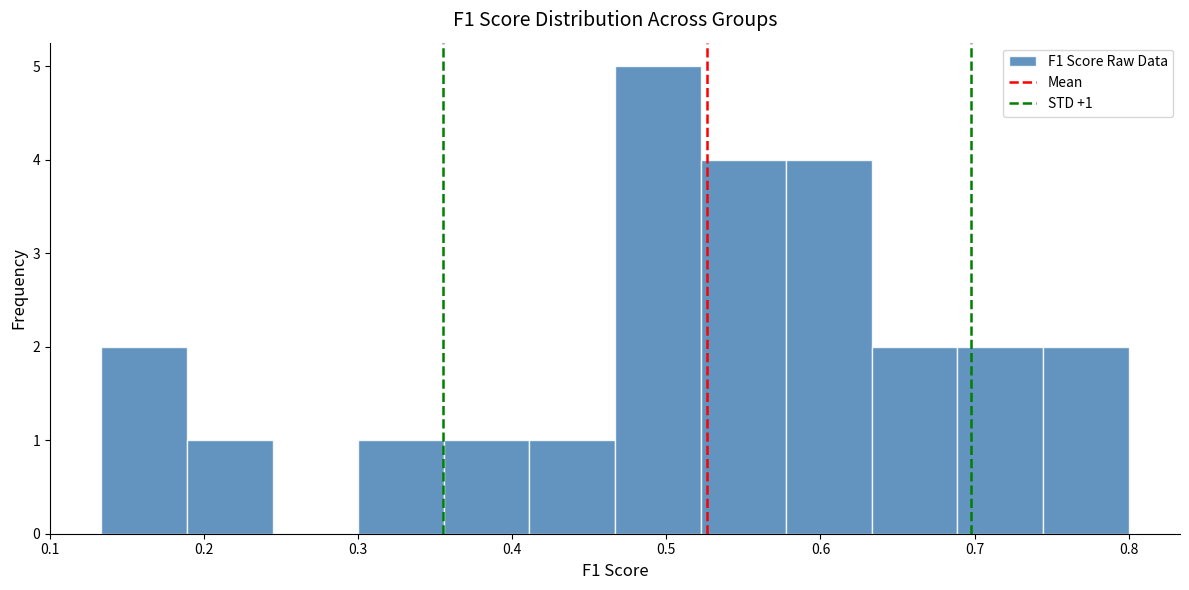

Over which range of the x-axis is the bar tallest?

0.47 to 0.52